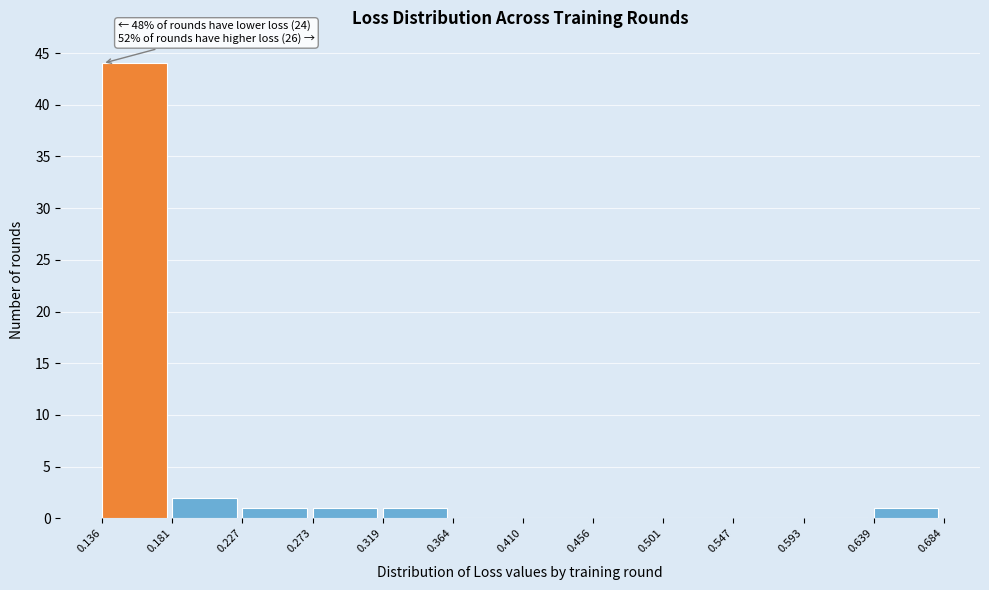

Which range on the x-axis has the tallest bar?

0.136 to 0.181